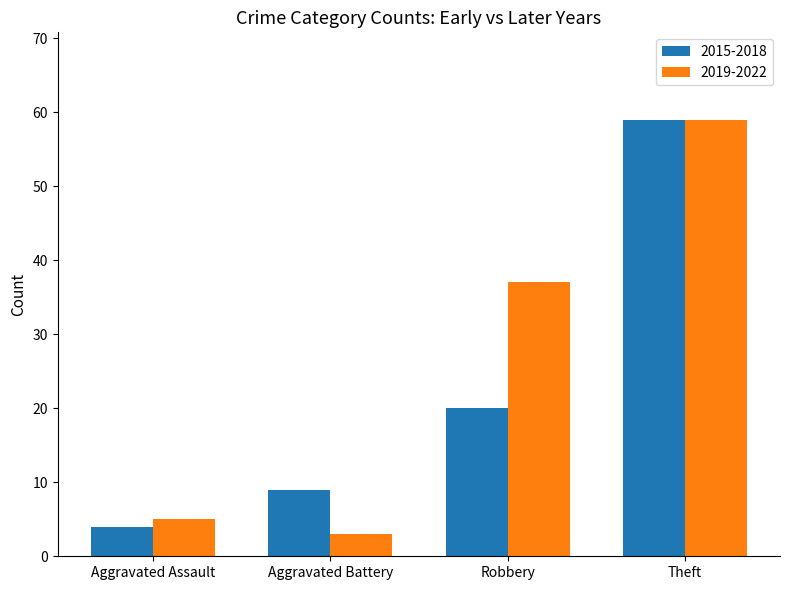

List the series in order of their overall mean, lowest first.

2015-2018, 2019-2022